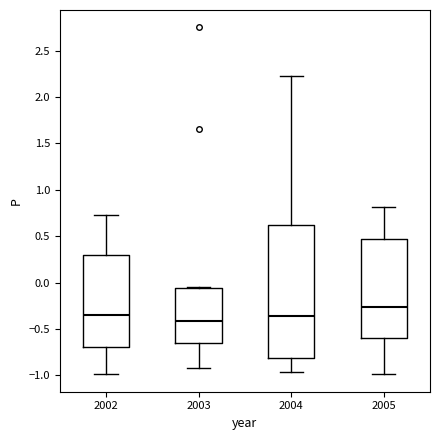

Which box has the highest median line?

2005